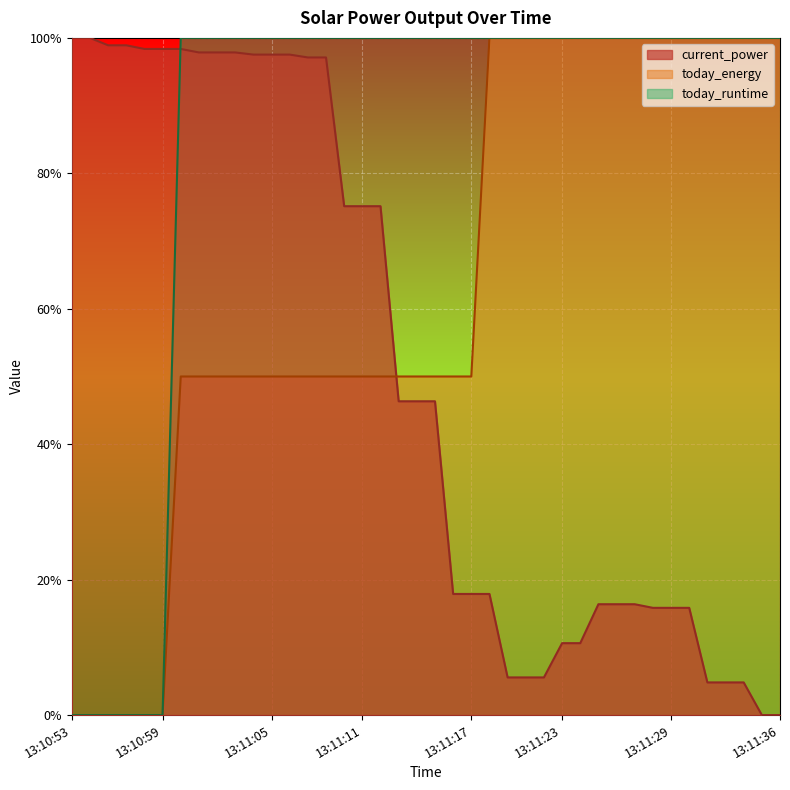

What is the difference between the second highest and second lowest values in the current_power series?

1.0